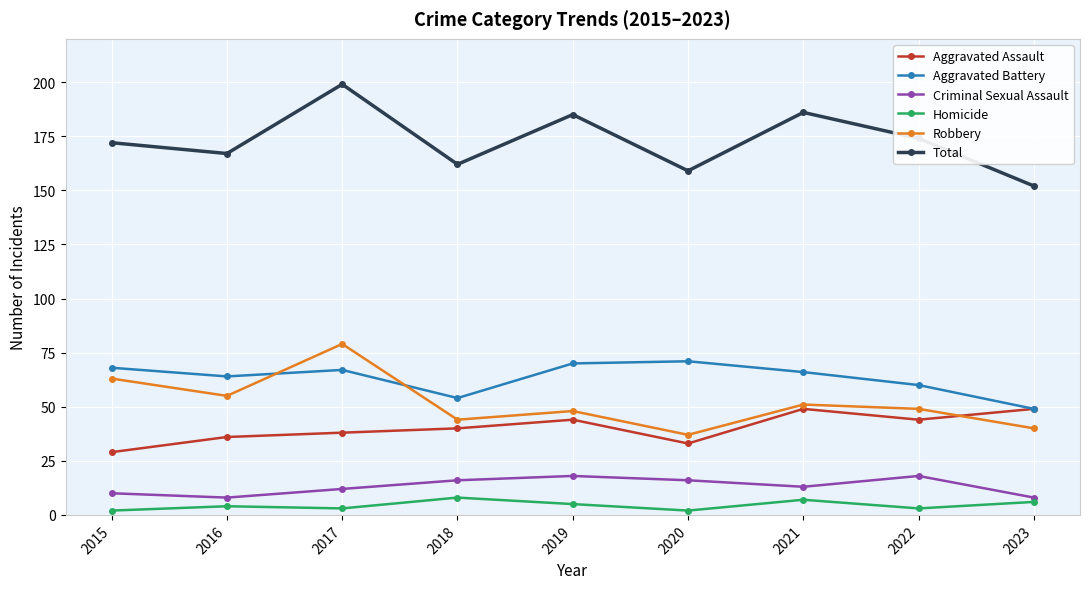

True or false: Total and Criminal Sexual Assault intersect in this chart.

False